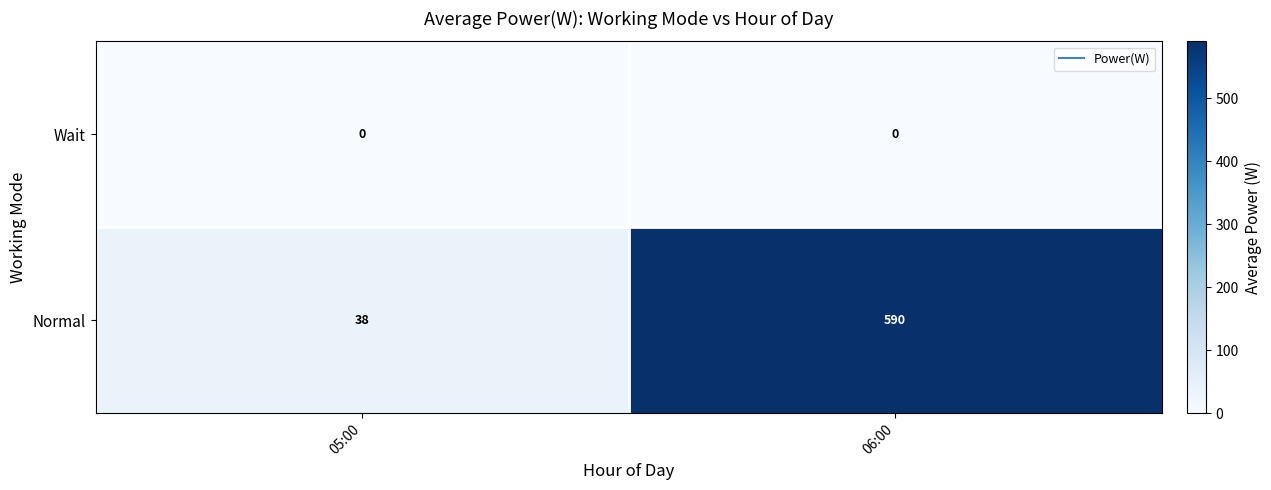

Reading right to left, extract all data points from this chart.

Wait: 0	0
Normal: 590	38